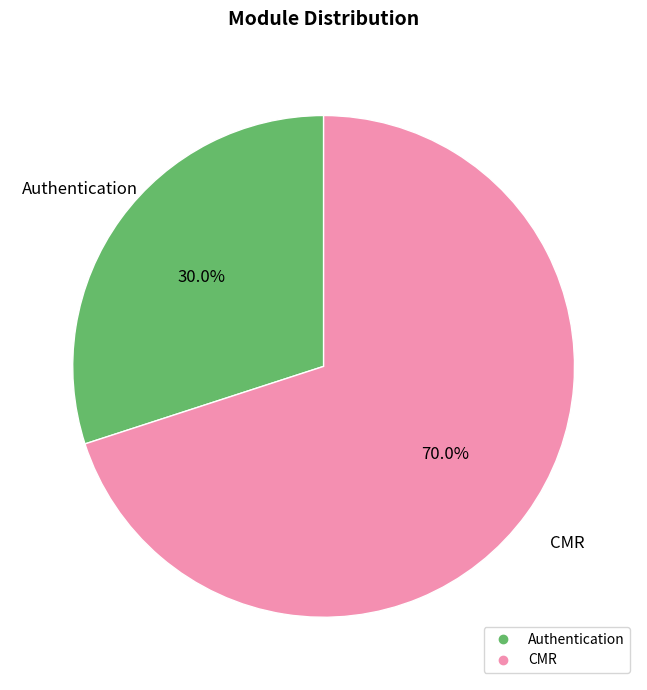

To the nearest percent, what is the average slice percentage?

50%